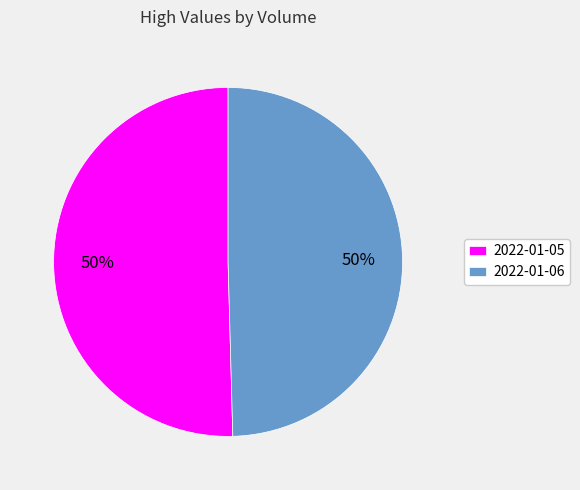

To the nearest percent, what is the average slice percentage?

50%